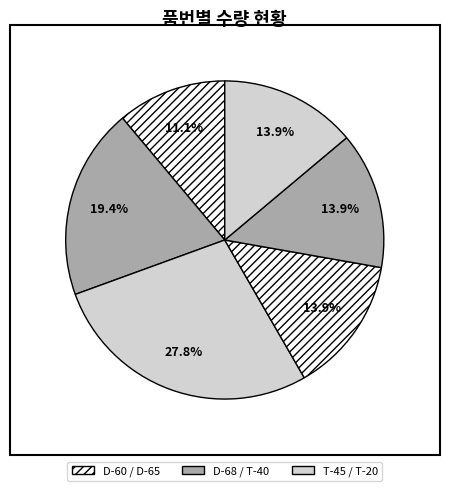

Which slice is the largest?

T-45